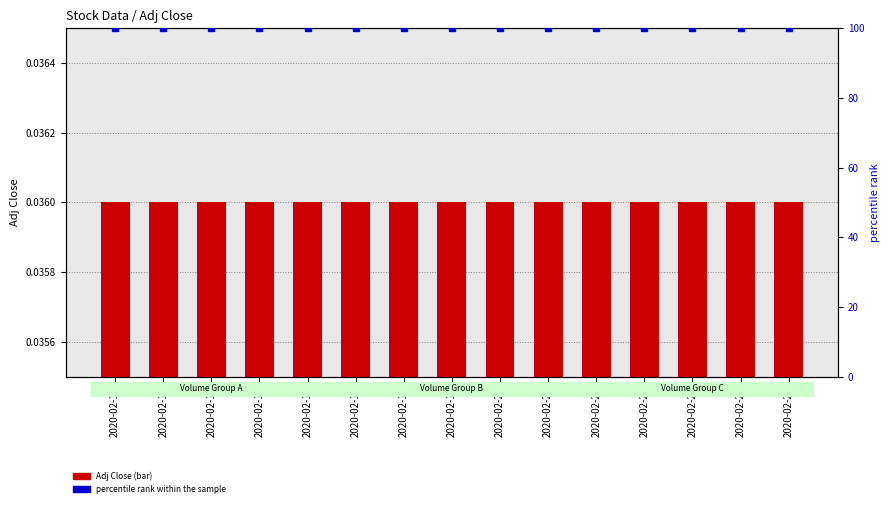

Which series has the largest total across all categories?

percentile rank within the sample